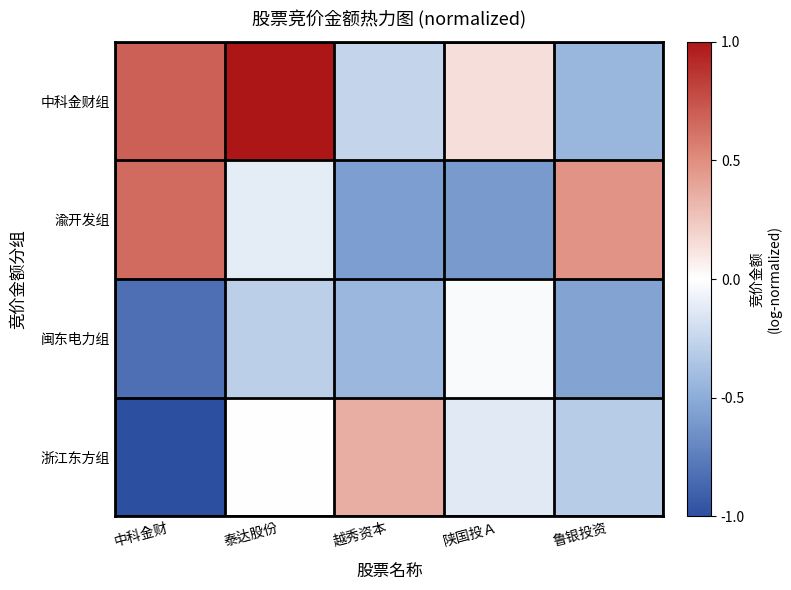

Reading left to right, what are all the values shown in this chart?

中科金财组: 中科金财=0.7	泰达股份=1.0	越秀资本=-0.3	陕国投Ａ=0.1	鲁银投资=-0.4
渝开发组: 中科金财=0.6	泰达股份=-0.1	越秀资本=-0.6	陕国投Ａ=-0.6	鲁银投资=0.5
闽东电力组: 中科金财=-0.8	泰达股份=-0.3	越秀资本=-0.4	陕国投Ａ=-0.0	鲁银投资=-0.5
浙江东方组: 中科金财=-1.0	泰达股份=0.0	越秀资本=0.4	陕国投Ａ=-0.1	鲁银投资=-0.3